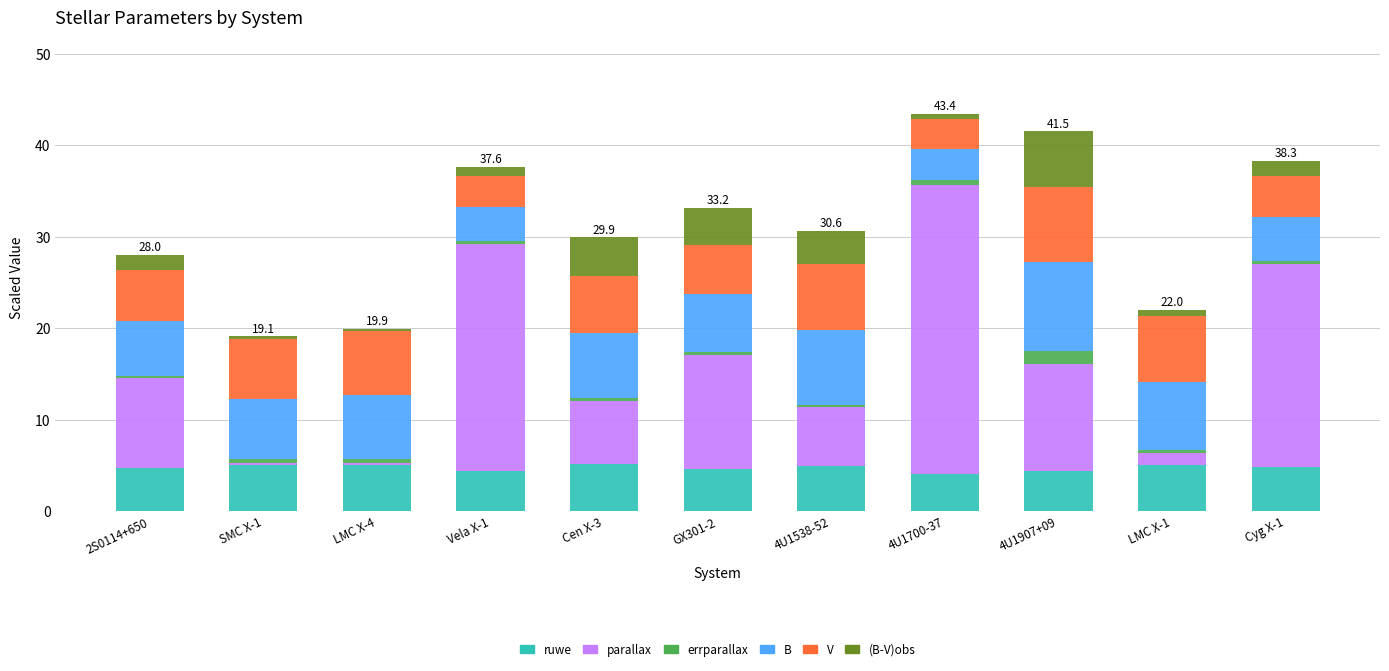

What is the maximum value for ruwe?

5.1